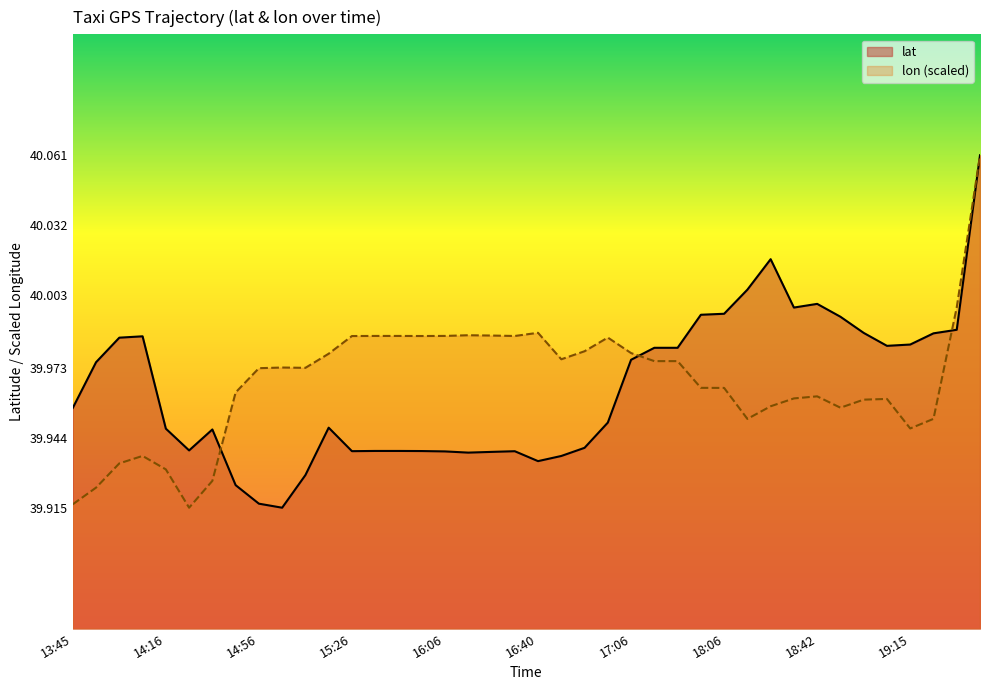

Does the chart display data point markers on the line(s)?

No